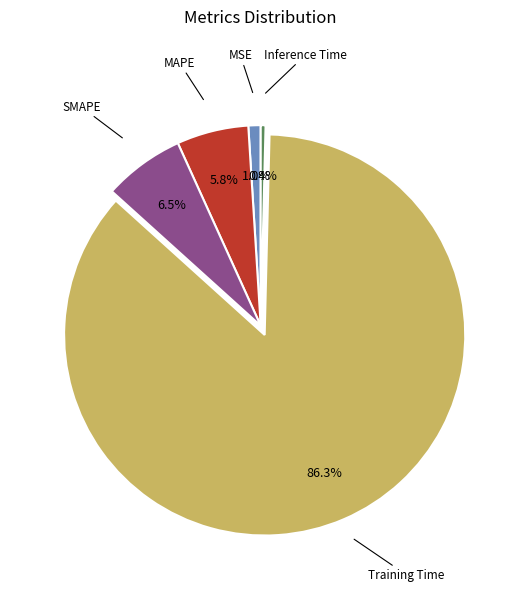

True or false: SMAPE accounts for 1% of the total.

False